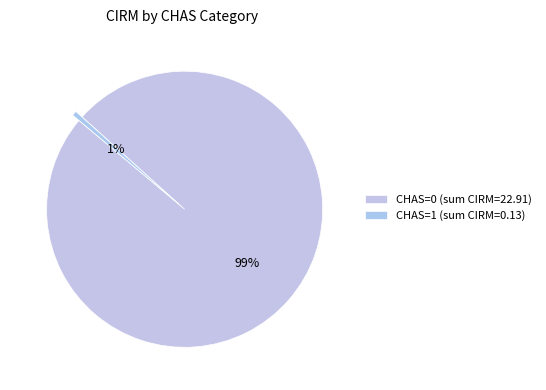

Count the number of slices in the pie.

2